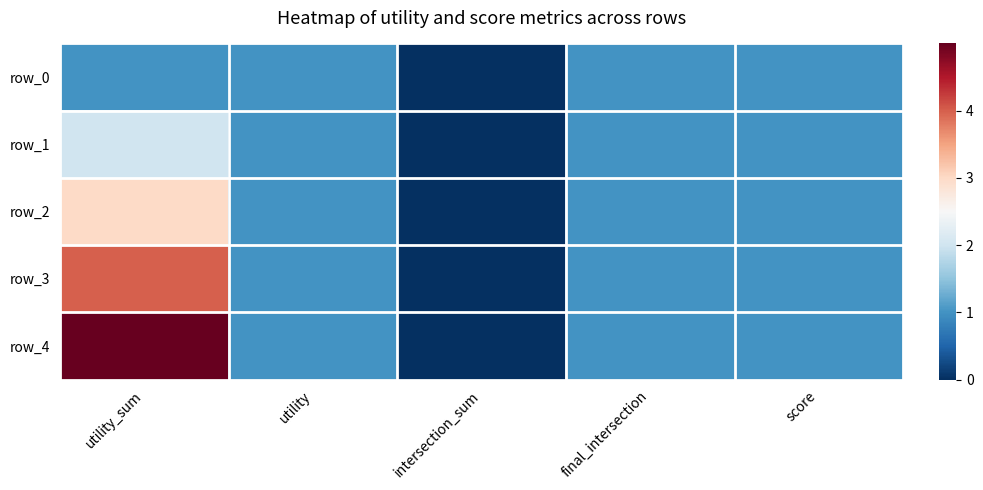

Is it true that row_2 equals 3.0 at utility_sum?

True